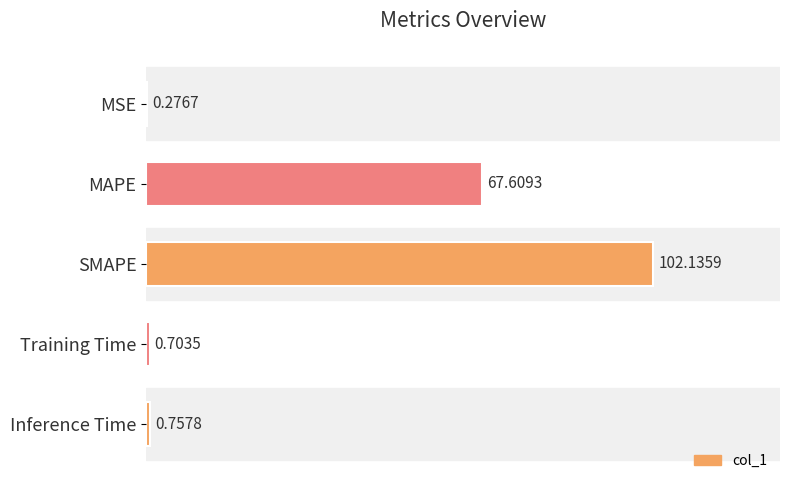

Where is the data nearest to the value 51?

MAPE